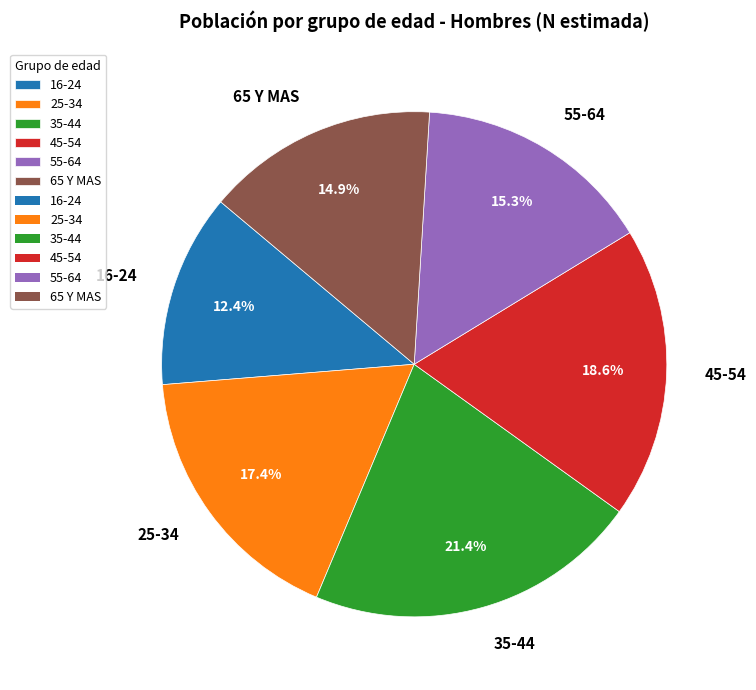

Is it true that 65 Y MAS is 15% of the pie?

True